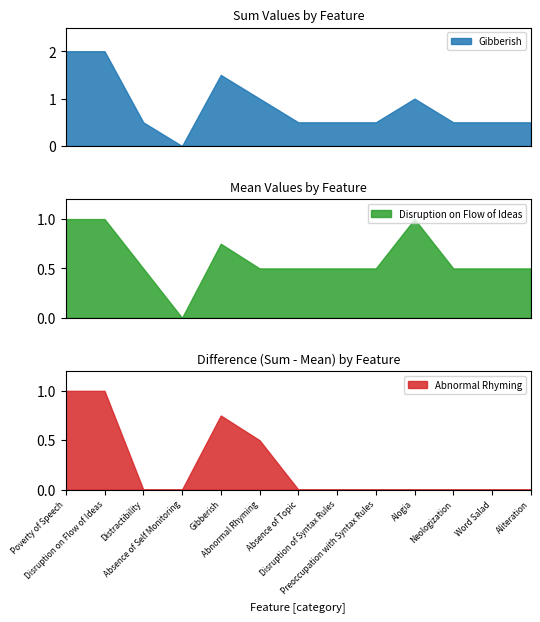

What are all the series names shown in the legend?

Gibberish, Disruption on Flow of Ideas, Abnormal Rhyming